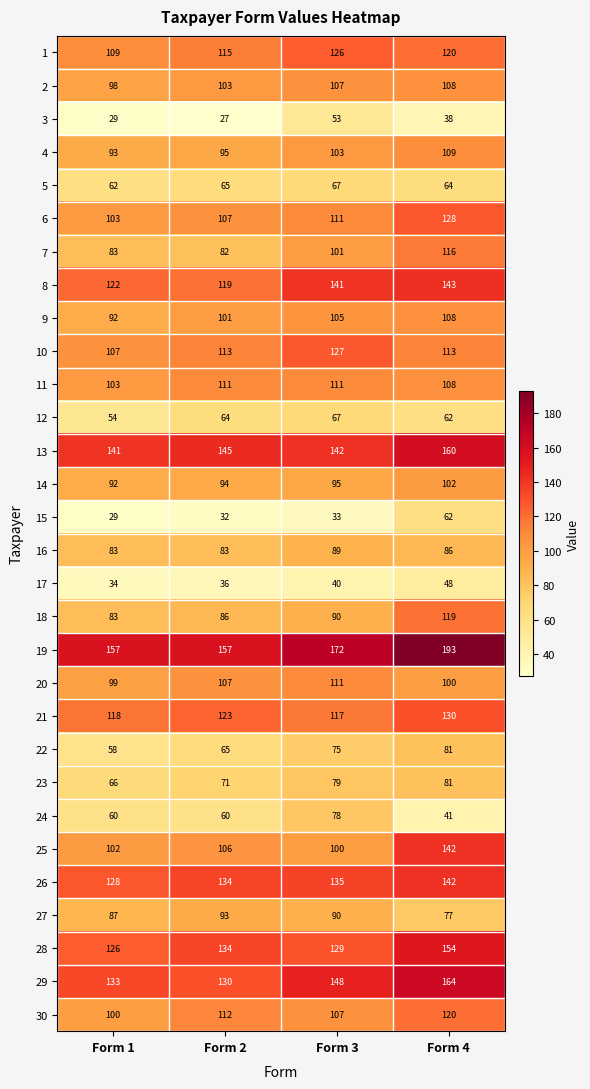

What is the total value across all series at Form 4?

3219